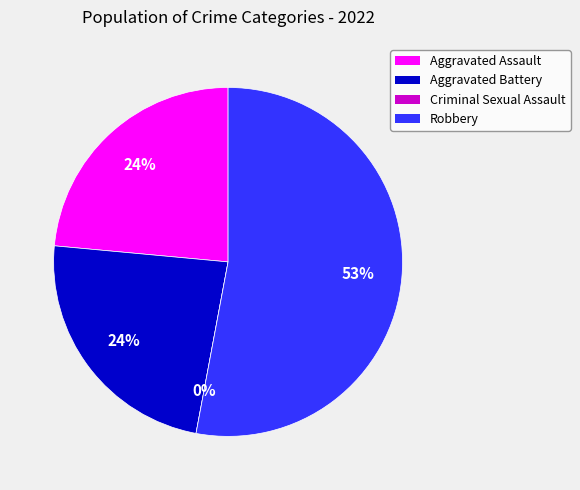

Count the number of slices in the pie.

4